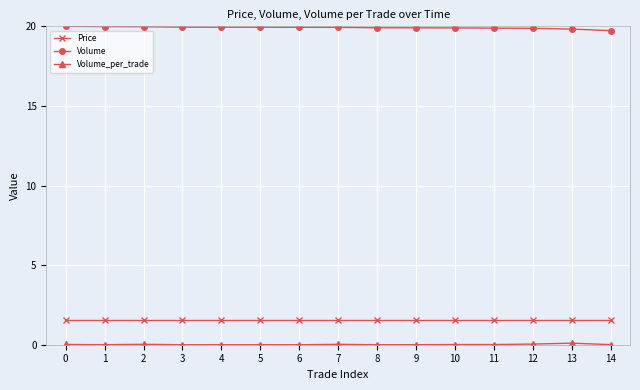

The Volume series shows 19.9 at 12. True or false?

True